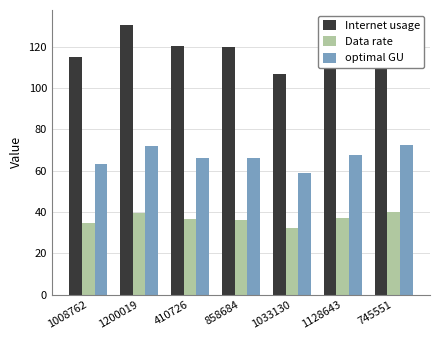

What position from the left is 410726?

3